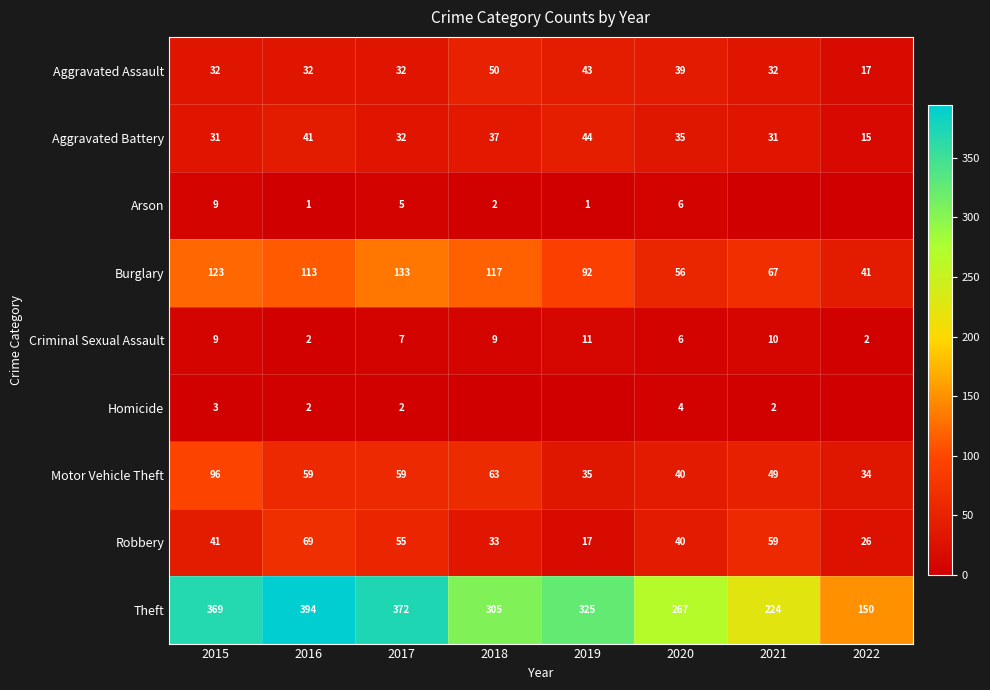

The value of Criminal Sexual Assault at 2015 is 4. True or false?

False